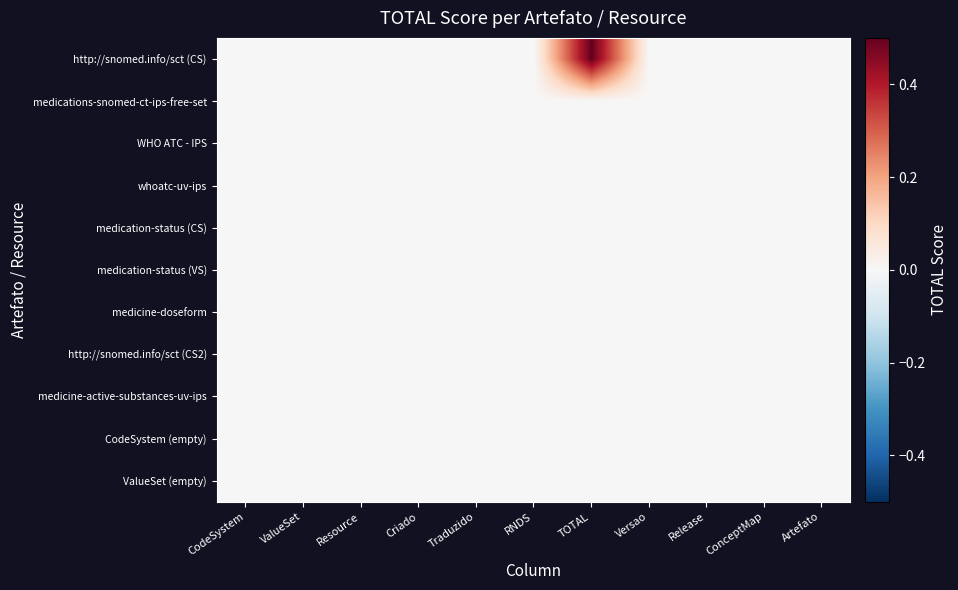

At which category is the sum across all series the highest?

TOTAL